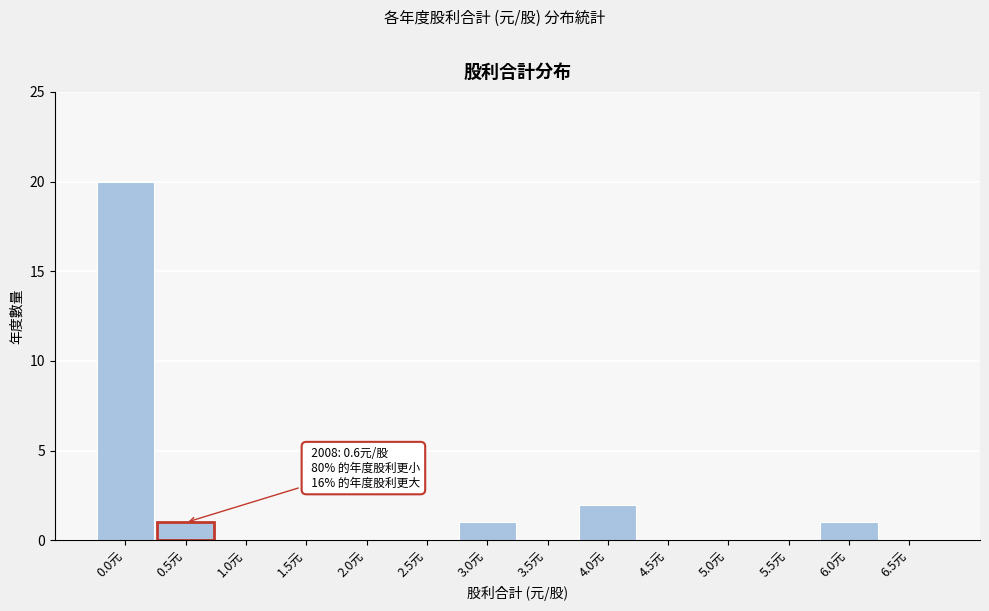

Reading left to right, extract all data points from this chart.

0.0元=20	0.5元=1	1.0元=0	1.5元=0	2.0元=0	2.5元=0	3.0元=1	3.5元=0	4.0元=2	4.5元=0	5.0元=0	5.5元=0	6.0元=1	6.5元=0